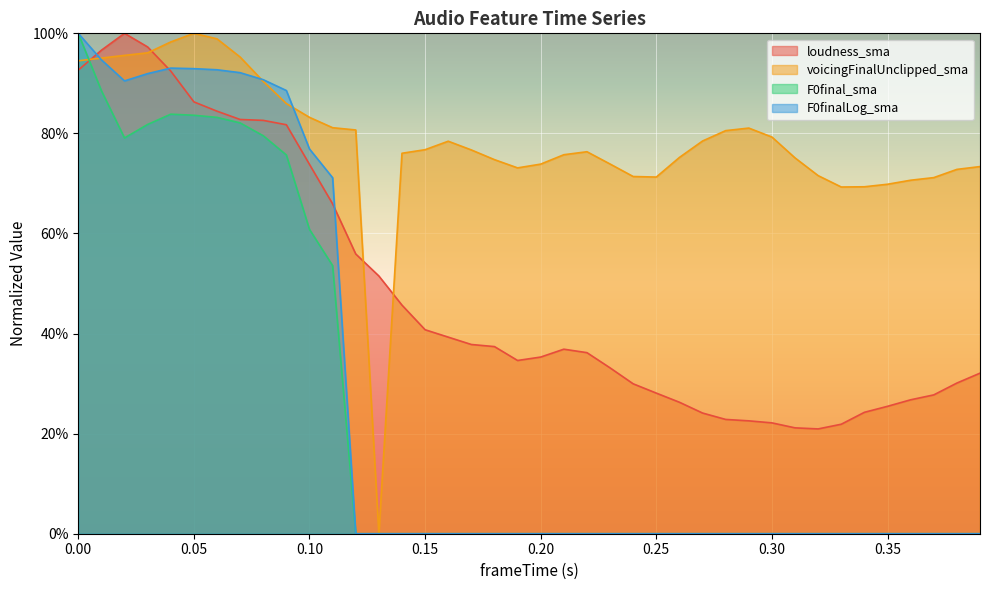

How many lines are shown in the chart?

4